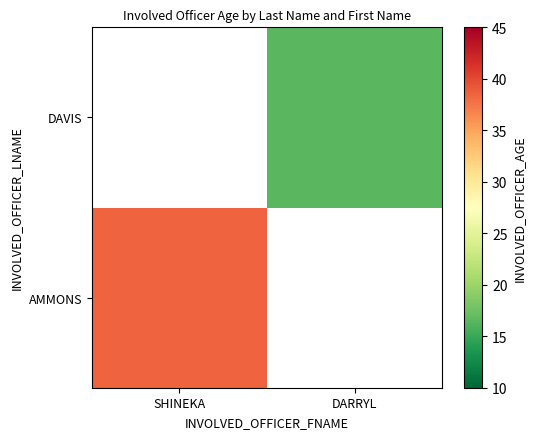

The AMMONS series shows 38.5 at SHINEKA. True or false?

True